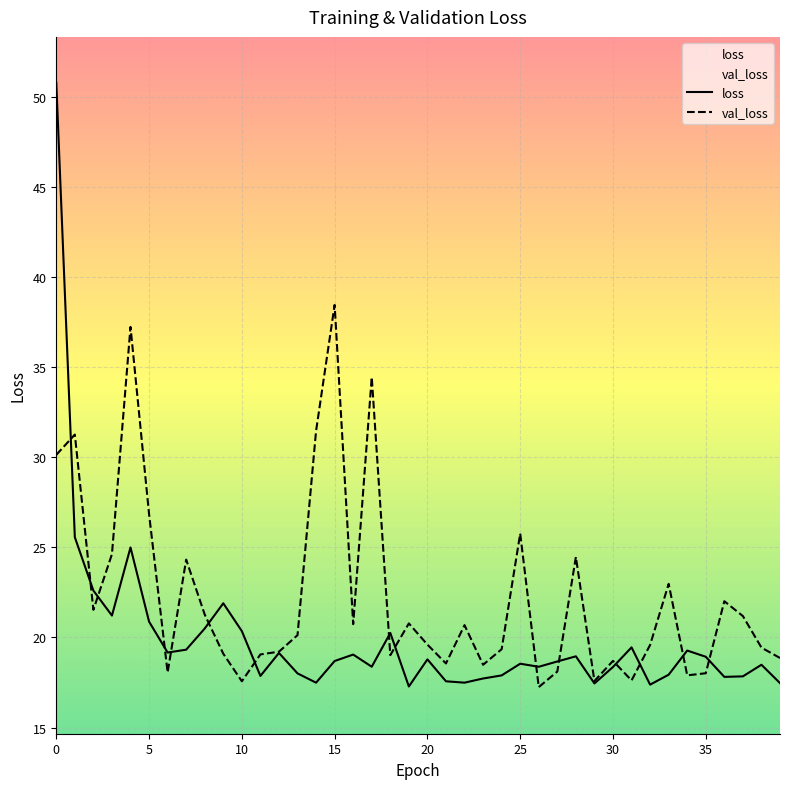

Where is val_loss nearest to the value 27?

5